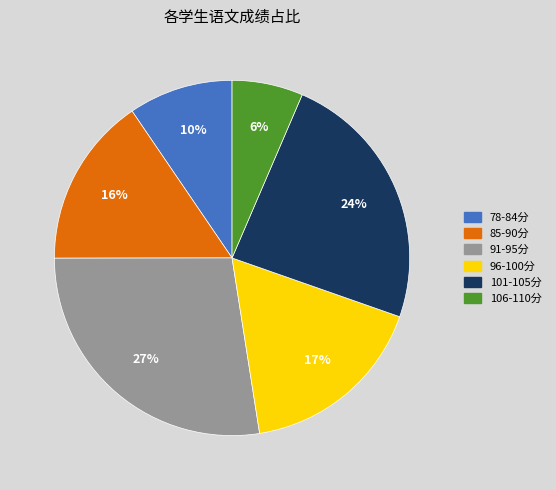

To the nearest percent, what is the average slice percentage?

17%